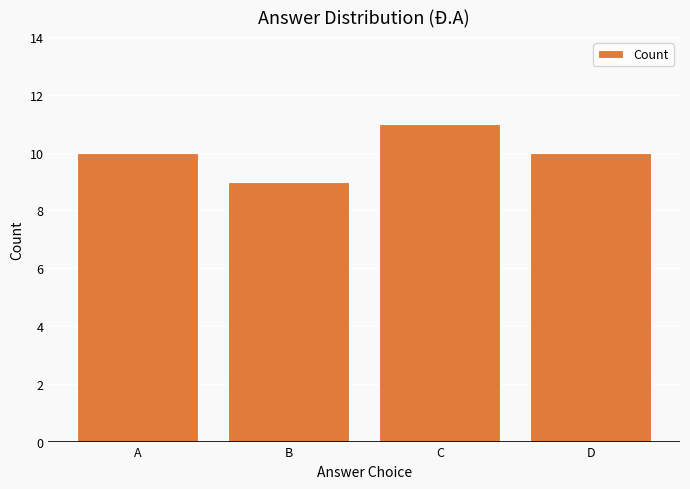

What is the sum of all values?

40